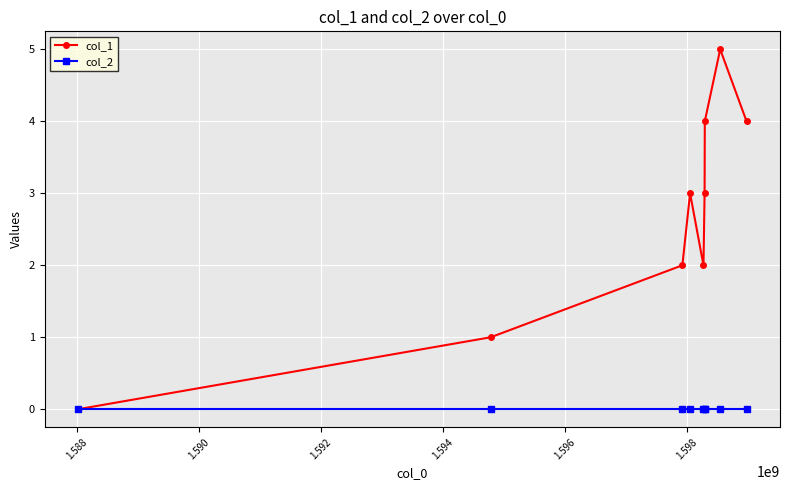

Which series has the largest range (max minus min)?

col_1